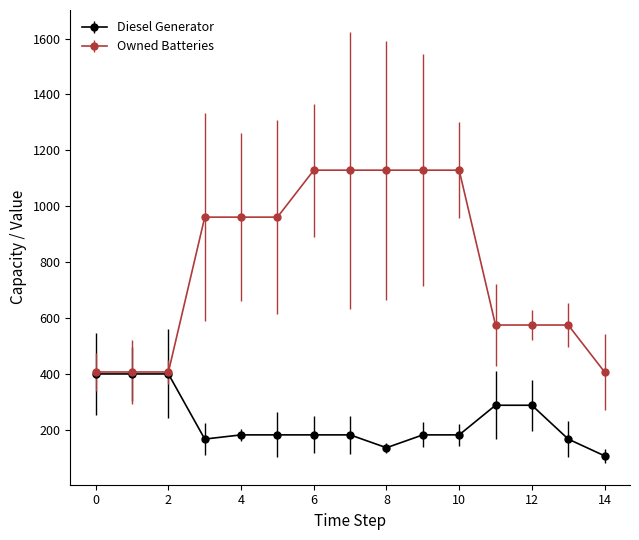

List the series in order of their overall mean, highest first.

Owned Batteries, Diesel Generator